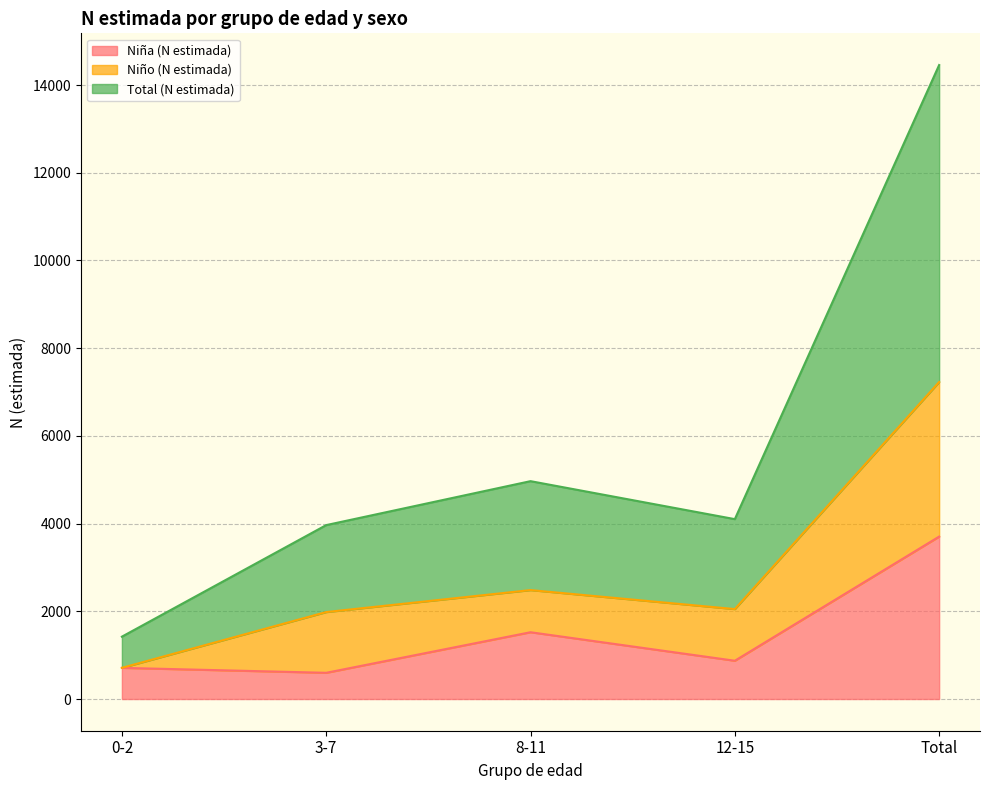

Between 12-15 and 3-7, which is larger?

12-15